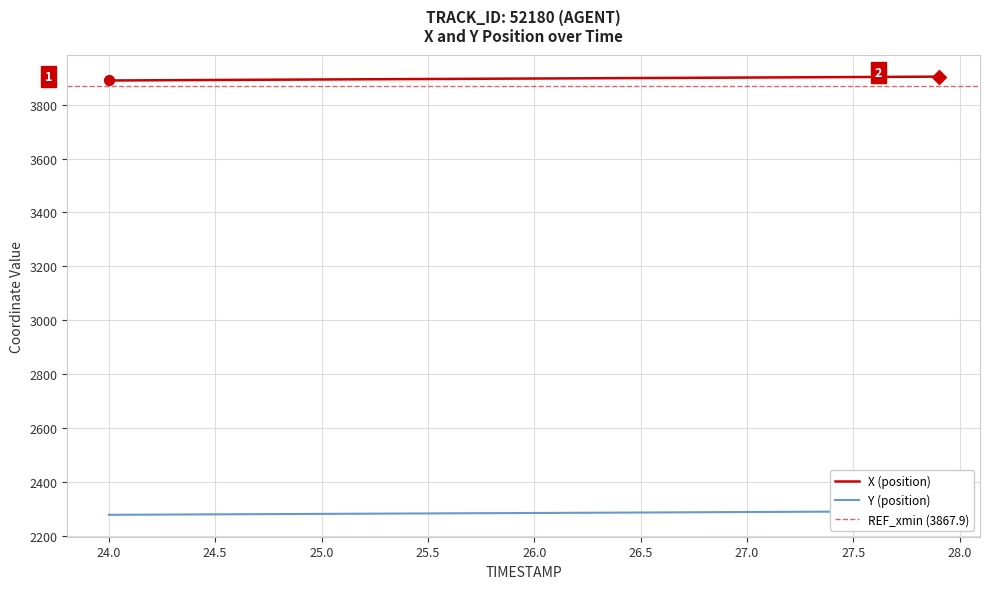

What is the maximum value for X (position)?

3904.1